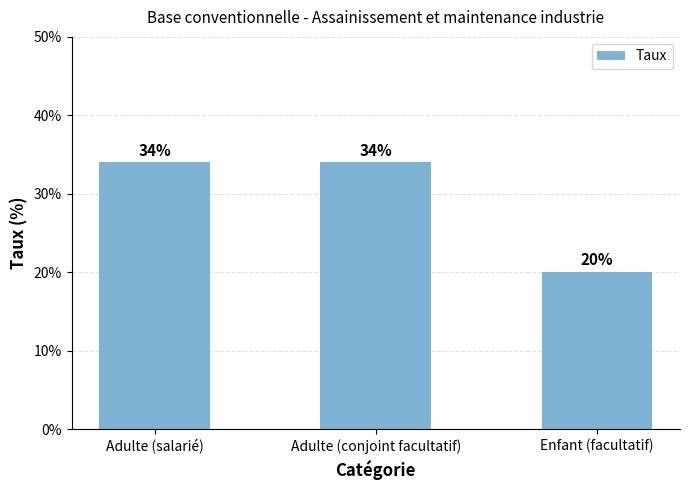

Does the chart contain any negative values?

No